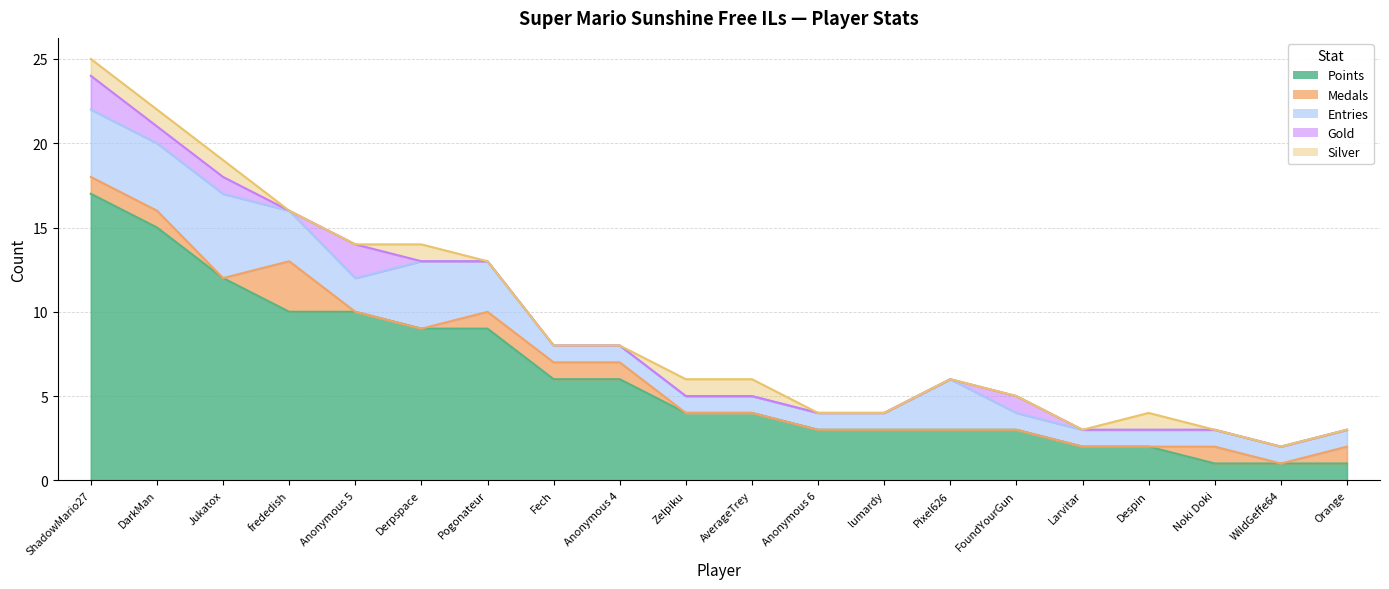

Is the value of Gold at ShadowMario27 greater than the value of Silver at FoundYourGun?

Yes